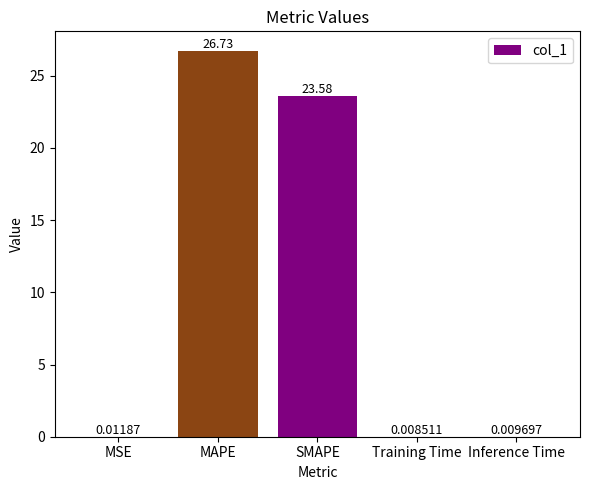

Is it true that the value at MAPE is 26.7?

True